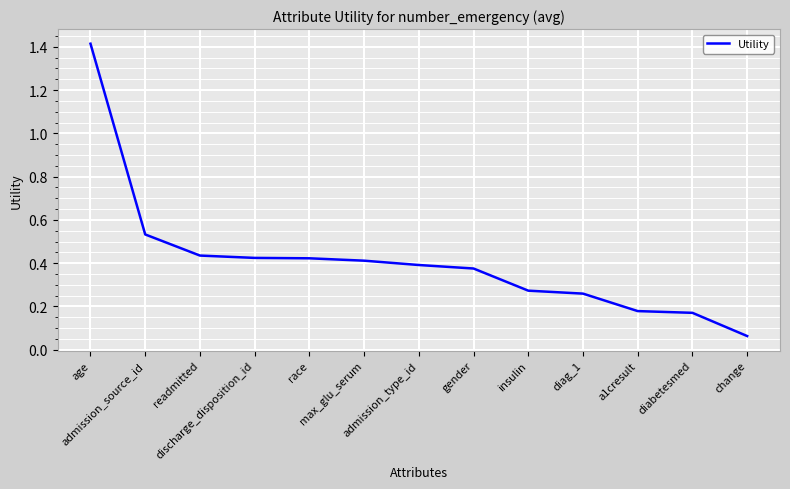

How many series are shown in this chart?

1